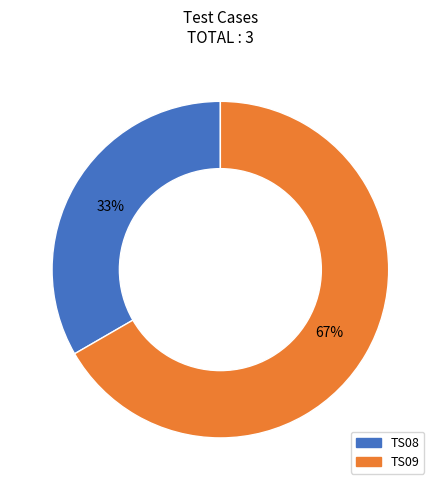

To the nearest percent, what is the average slice percentage?

50%